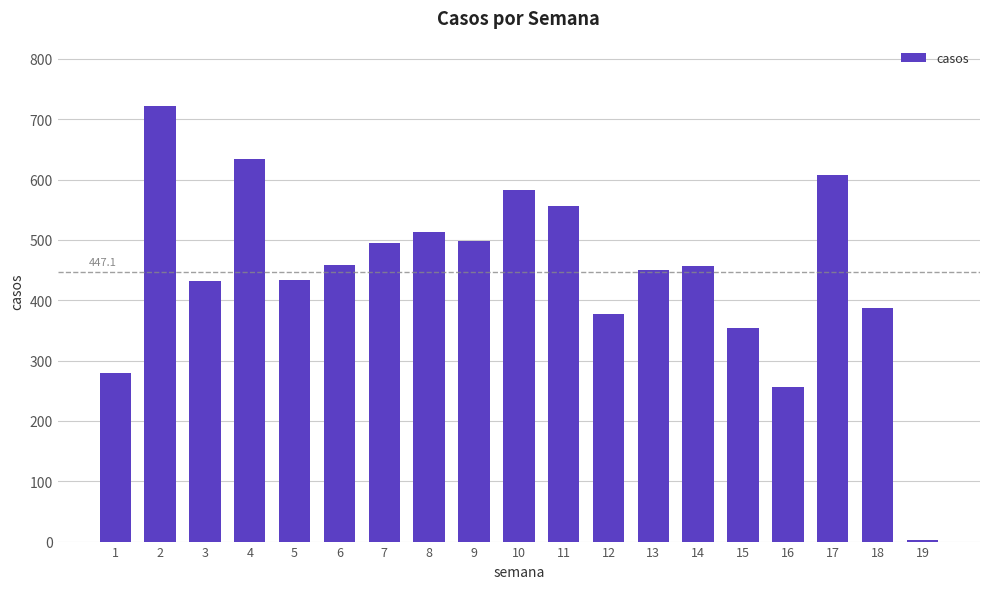

Are the bars horizontal?

No